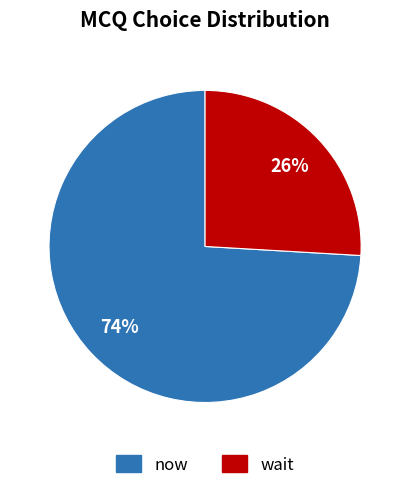

Combined, do now and wait account for over 50%?

Yes